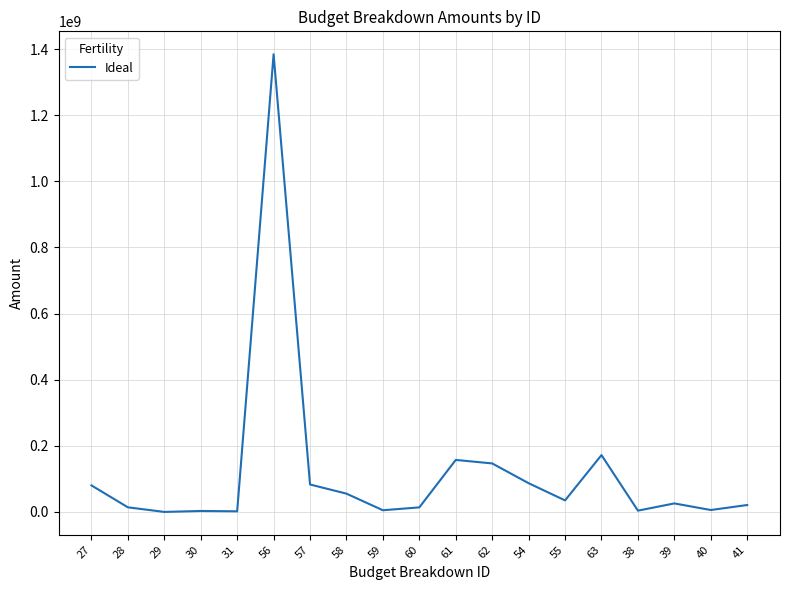

What is the sum of the values at 29 and 31?

2000130